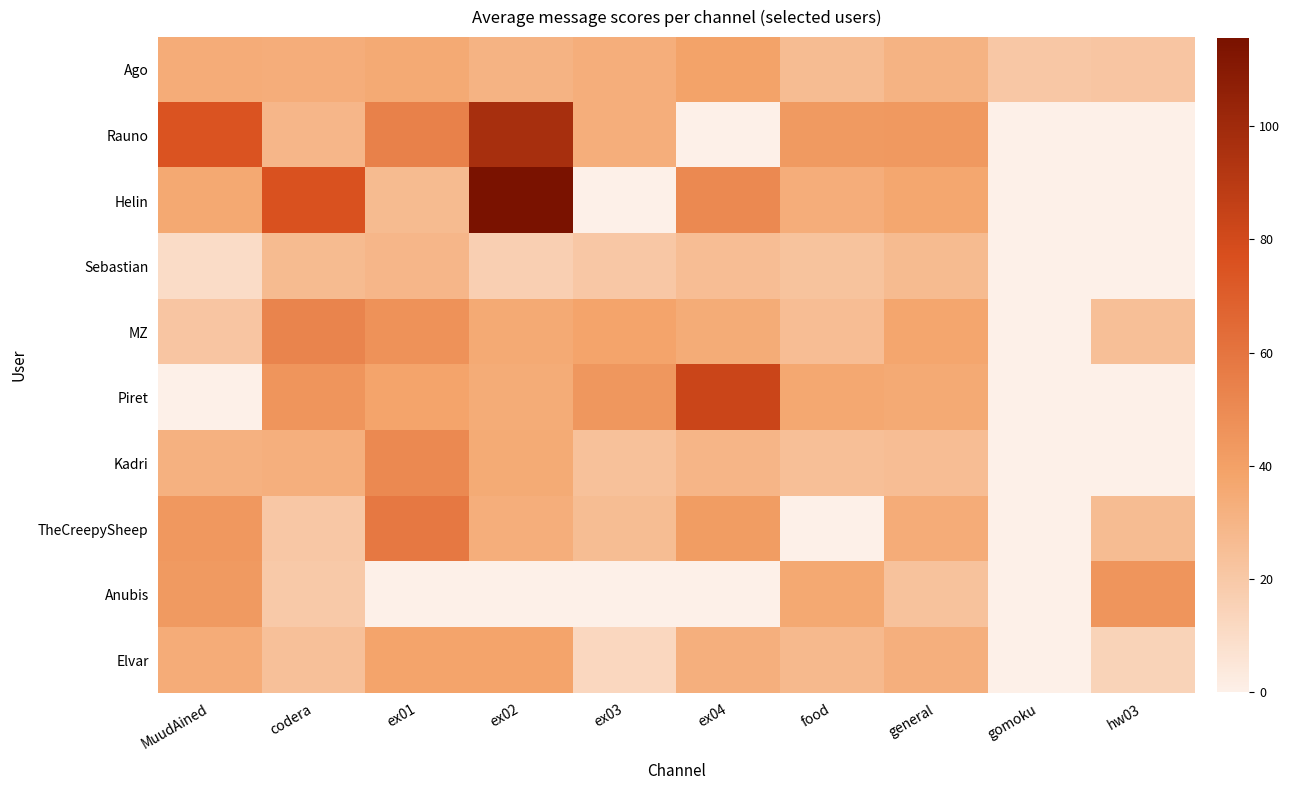

Reading left to right, list all the values displayed in this chart.

Ago: MuudAined=33.9	codera=33.4	ex01=35.4	ex02=30.7	ex03=33.3	ex04=39.1	food=26.3	general=31.0	gomoku=20.6	hw03=21.3
Rauno: MuudAined=75.2	codera=29.0	ex01=54.6	ex02=97.0	ex03=33.0	ex04=0.0	food=42.9	general=43.5	gomoku=0.0	hw03=0.0
Helin: MuudAined=35.9	codera=76.0	ex01=26.9	ex02=115.6	ex03=0.0	ex04=50.8	food=33.8	general=36.8	gomoku=0.0	hw03=0.0
Sebastian: MuudAined=10.0	codera=26.9	ex01=28.9	ex02=16.5	ex03=20.6	ex04=25.5	food=22.9	general=26.9	gomoku=0.0	hw03=0.0
MZ: MuudAined=21.3	codera=53.0	ex01=46.9	ex02=35.5	ex03=38.1	ex04=34.6	food=25.4	general=37.2	gomoku=0.0	hw03=24.4
Piret: MuudAined=0.0	codera=45.6	ex01=38.3	ex02=34.6	ex03=44.4	ex04=82.8	food=36.5	general=35.6	gomoku=0.0	hw03=0.0
Kadri: MuudAined=31.8	codera=32.7	ex01=50.6	ex02=35.0	ex03=23.6	ex04=29.4	food=24.7	general=25.7	gomoku=0.0	hw03=0.0
TheCreepySheep: MuudAined=44.0	codera=20.8	ex01=58.6	ex02=33.0	ex03=26.1	ex04=41.8	food=0.0	general=33.9	gomoku=0.0	hw03=26.5
Anubis: MuudAined=42.9	codera=19.4	ex01=0.0	ex02=0.0	ex03=0.0	ex04=0.0	food=36.0	general=23.4	gomoku=0.0	hw03=45.2
Elvar: MuudAined=34.0	codera=24.4	ex01=38.2	ex02=38.2	ex03=12.5	ex04=32.8	food=27.9	general=32.7	gomoku=0.0	hw03=14.9